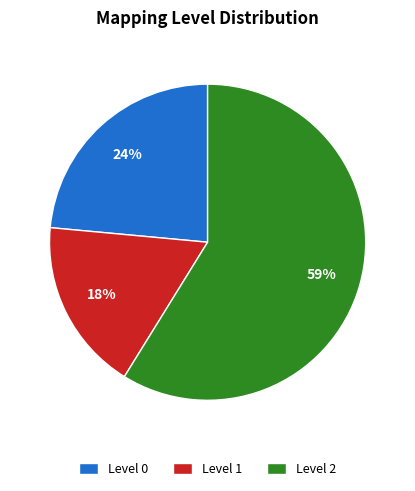

Approximately how many times larger is the value at Level 1 compared to Level 0?

0.8